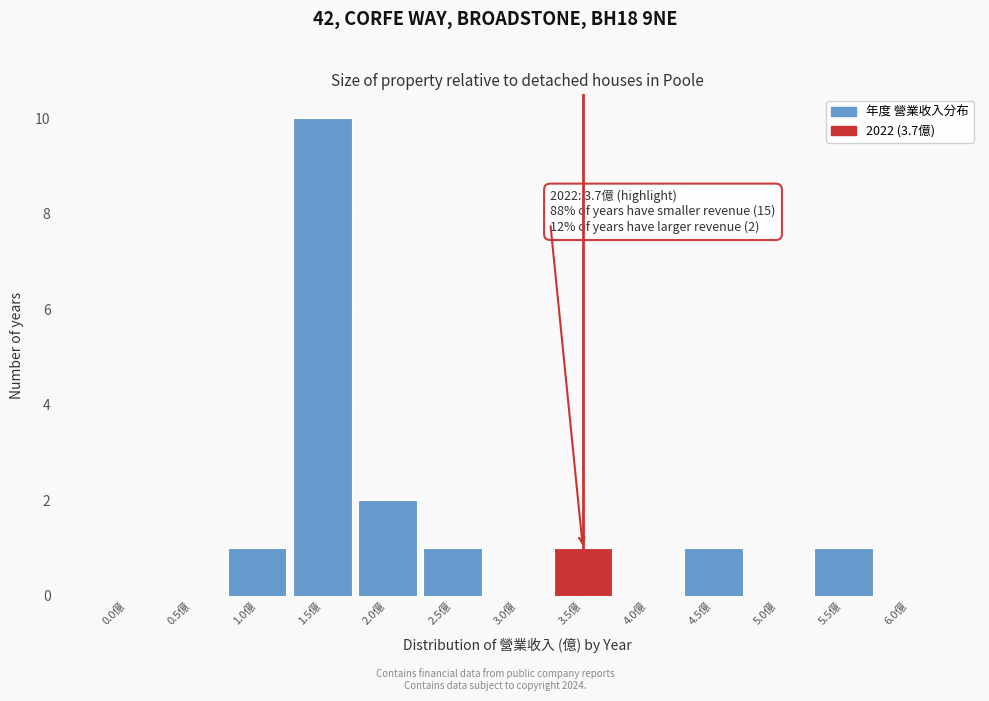

Reading left to right, what are all the values shown in this chart?

0.0億=0	0.5億=0	1.0億=1	1.5億=10	2.0億=2	2.5億=1	3.0億=0	3.5億=1	4.0億=0	4.5億=1	5.0億=0	5.5億=1	6.0億=0